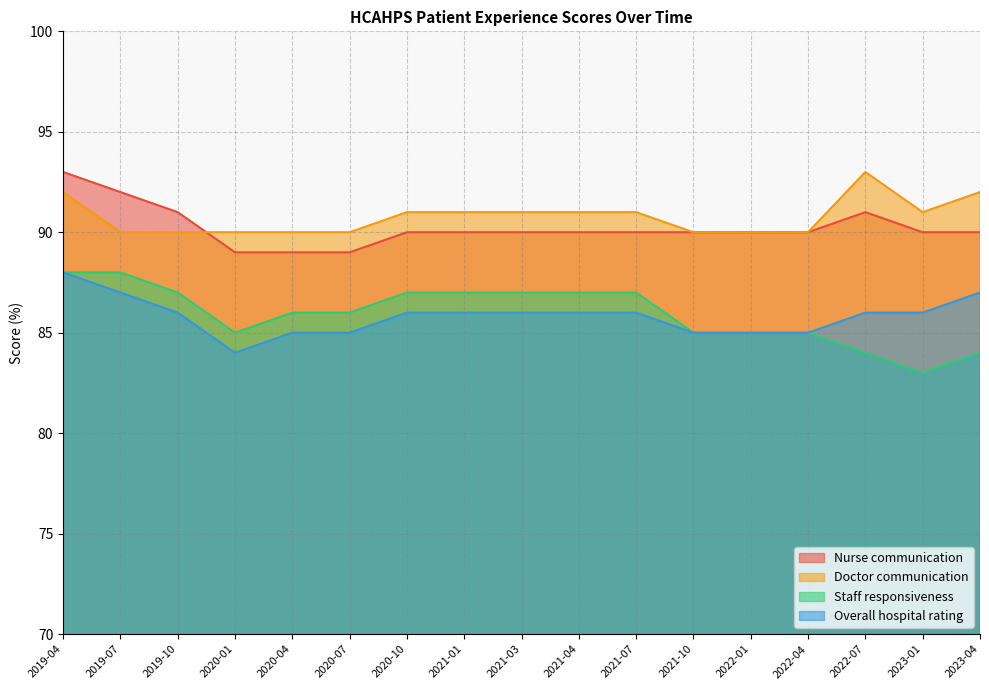

What is the label of the 12th point from the left?

2021-10